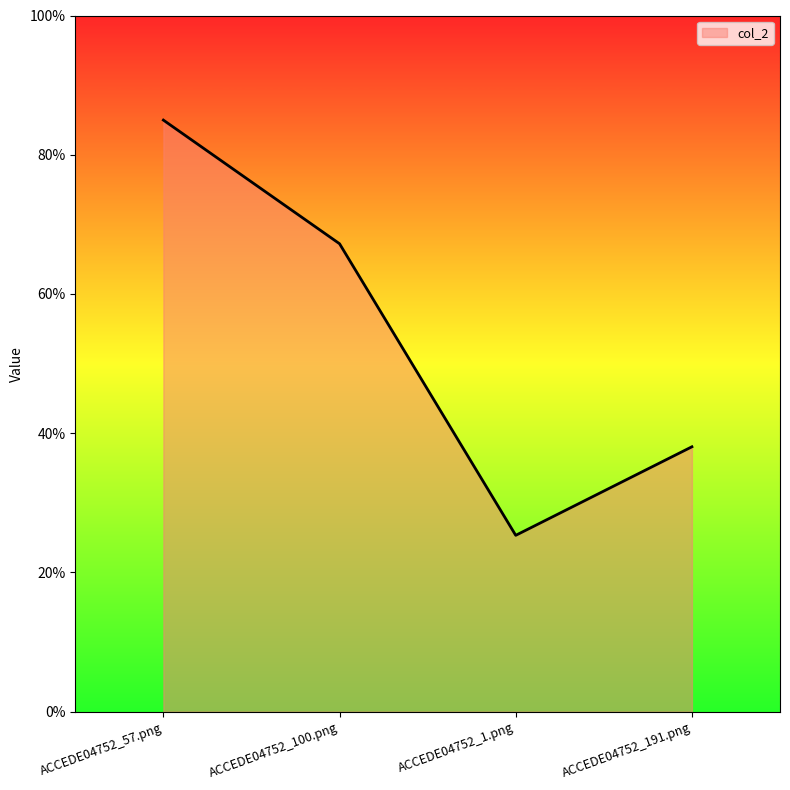

At which category does the data reach its first local valley?

ACCEDE04752_1.png